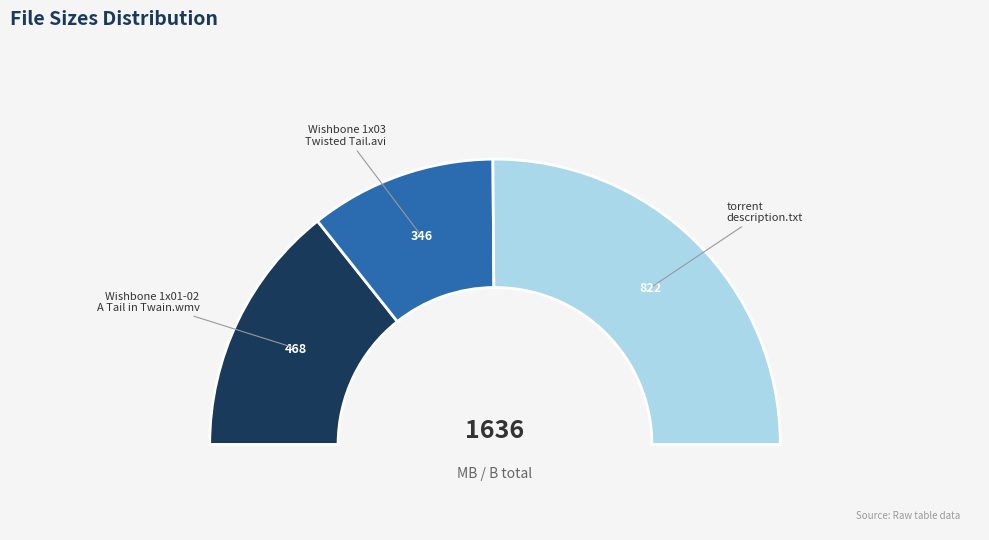

What is the largest slice in the pie chart?

torrent description.txt